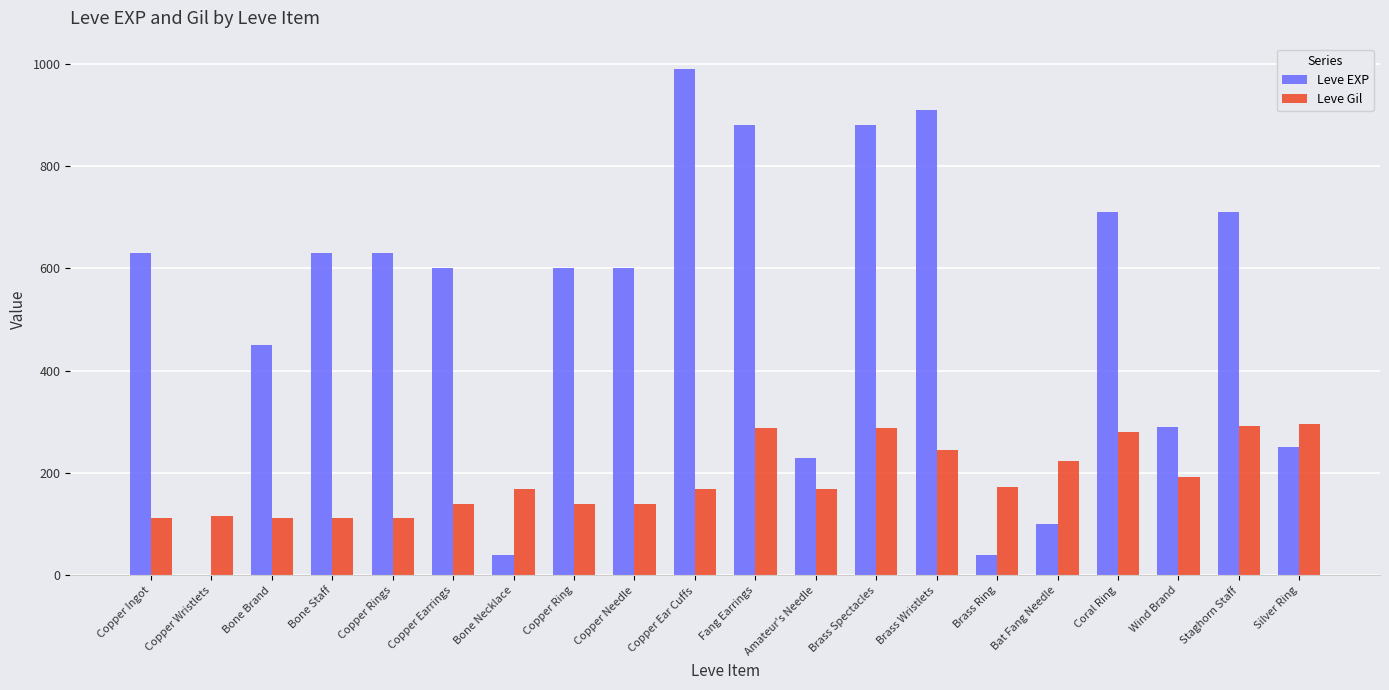

How many groups of bars are there?

20